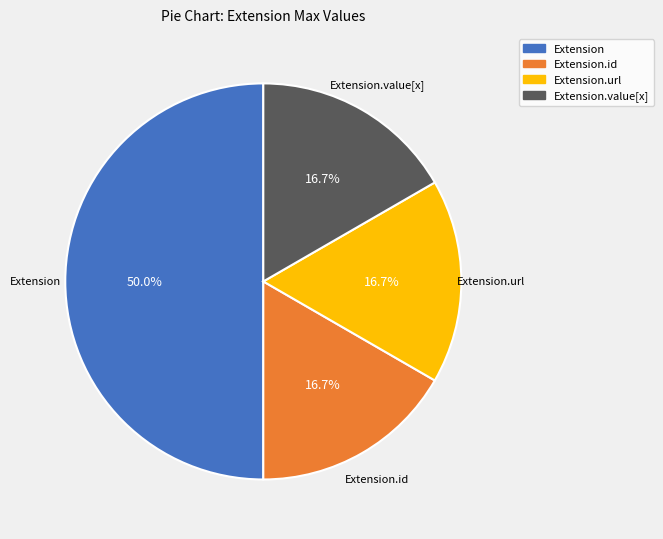

Does Extension.id represent more than half of the total?

No